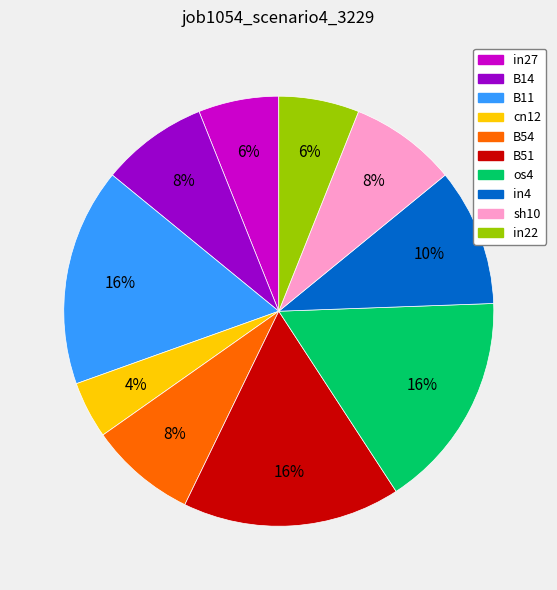

How many slices are in this pie chart?

10